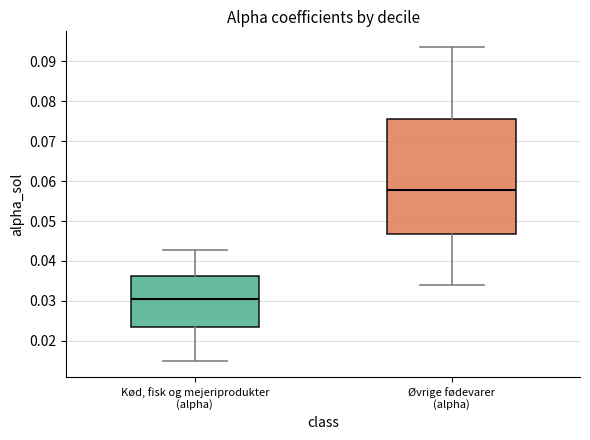

Where does the median line of the box for Kød, fisk og mejeriprodukter (alpha) sit on the y-axis? The values are not printed on the chart, so give them approximately, as read against the axis.

0.030